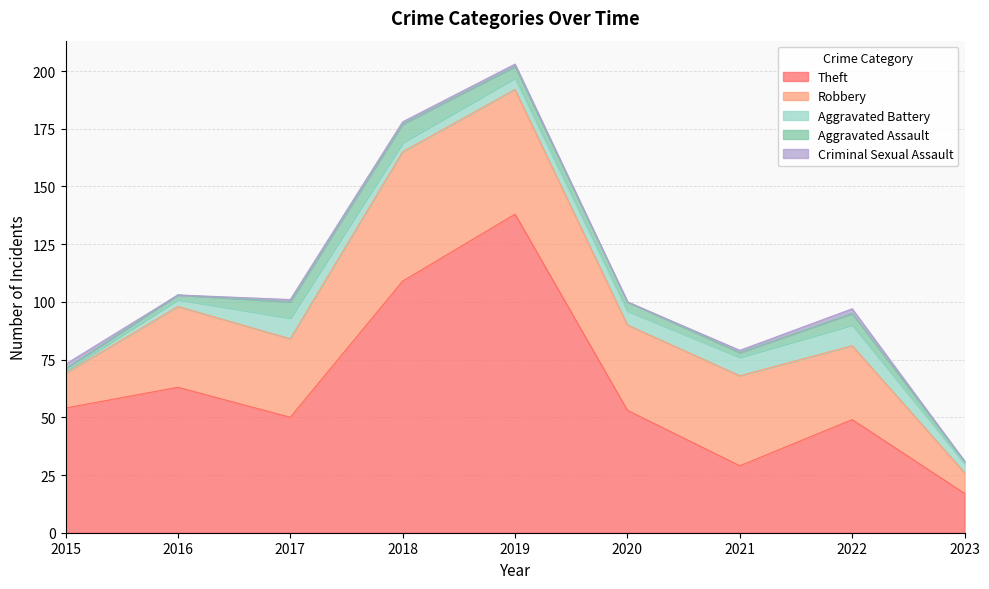

Between which two adjacent categories do Aggravated Assault and Aggravated Battery first intersect?

2017 and 2018